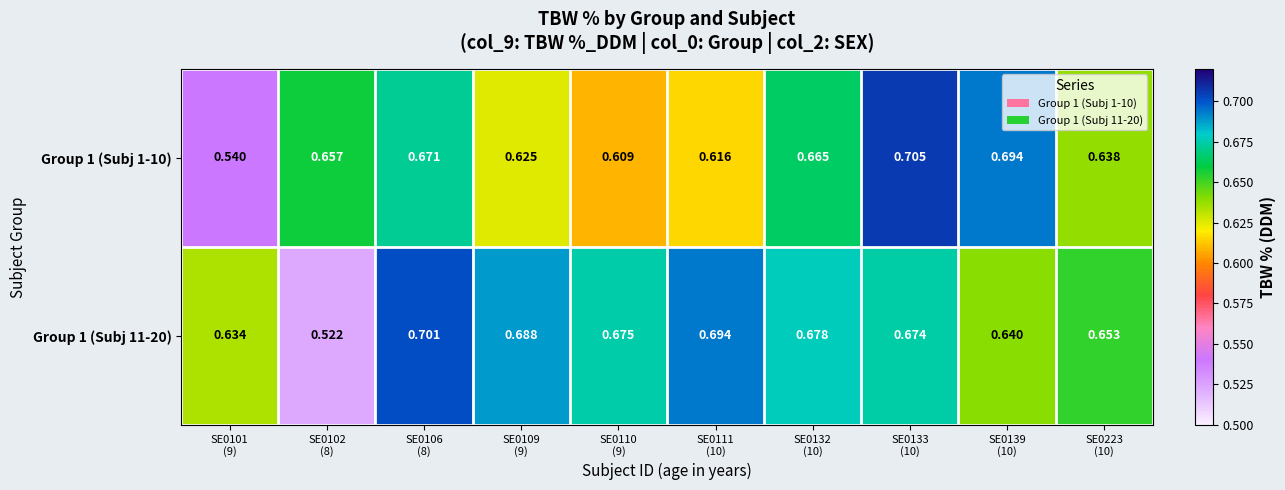

Reading left to right, extract all data points from this chart.

Group 1 (Subj 1-10): SE0101
(9)=0.5	SE0102
(8)=0.7	SE0106
(8)=0.7	SE0109
(9)=0.6	SE0110
(9)=0.6	SE0111
(10)=0.6	SE0132
(10)=0.7	SE0133
(10)=0.7	SE0139
(10)=0.7	SE0223
(10)=0.6
Group 1 (Subj 11-20): SE0101
(9)=0.6	SE0102
(8)=0.5	SE0106
(8)=0.7	SE0109
(9)=0.7	SE0110
(9)=0.7	SE0111
(10)=0.7	SE0132
(10)=0.7	SE0133
(10)=0.7	SE0139
(10)=0.6	SE0223
(10)=0.7